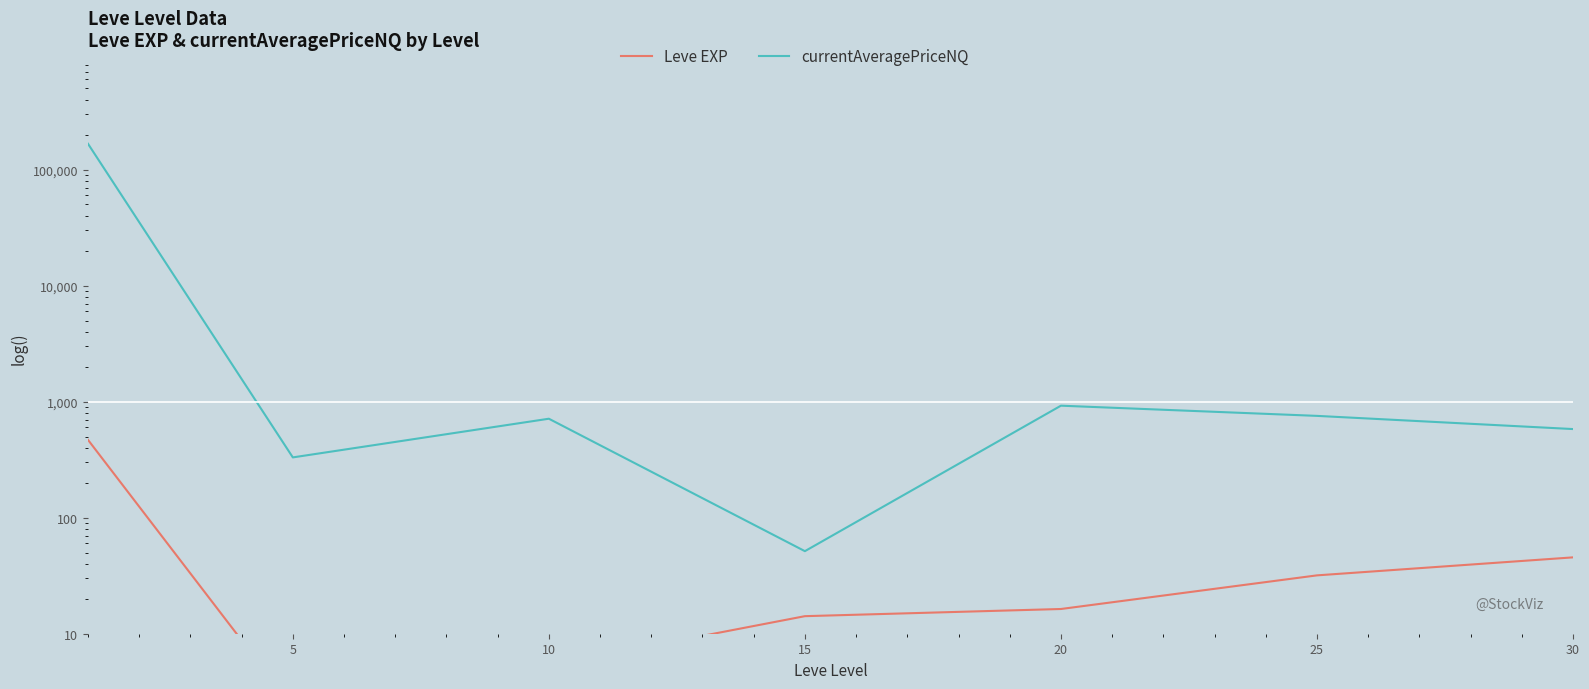

At how many categories does at least one series exceed 141811?

1